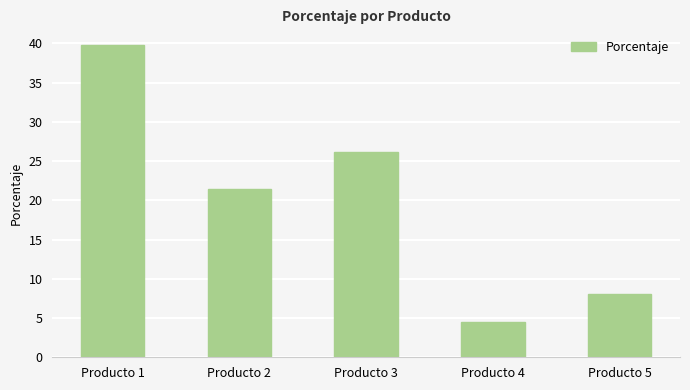

List the labels in order of value, largest first.

Producto 1, Producto 3, Producto 2, Producto 5, Producto 4